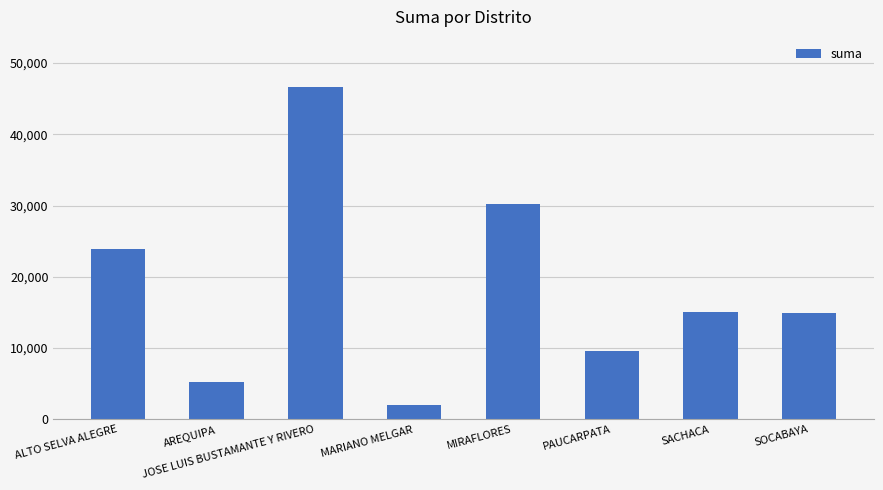

What position from the left is JOSE LUIS BUSTAMANTE Y RIVERO?

3